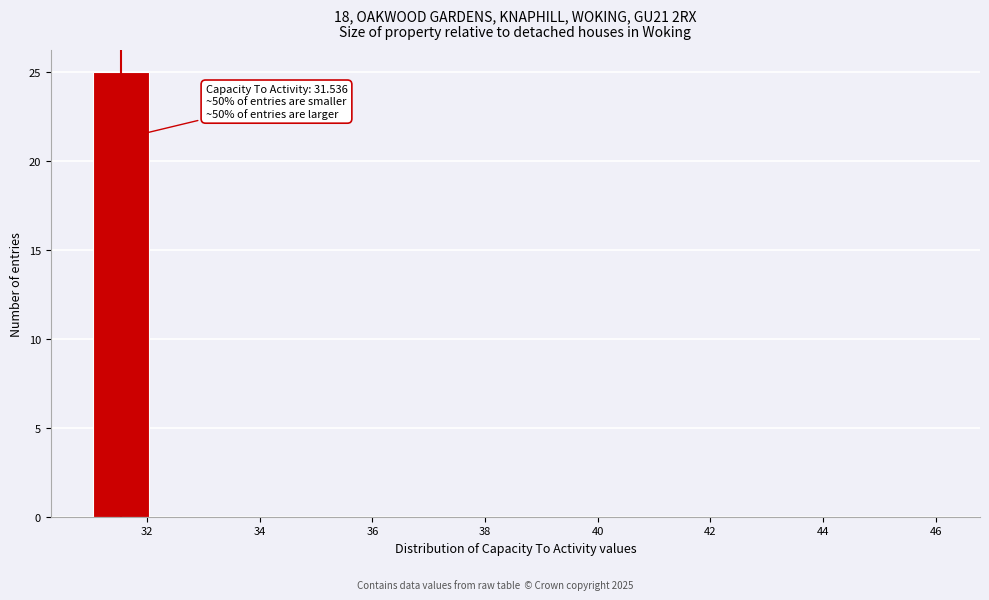

Over which range of the x-axis is the bar tallest?

31 to 32